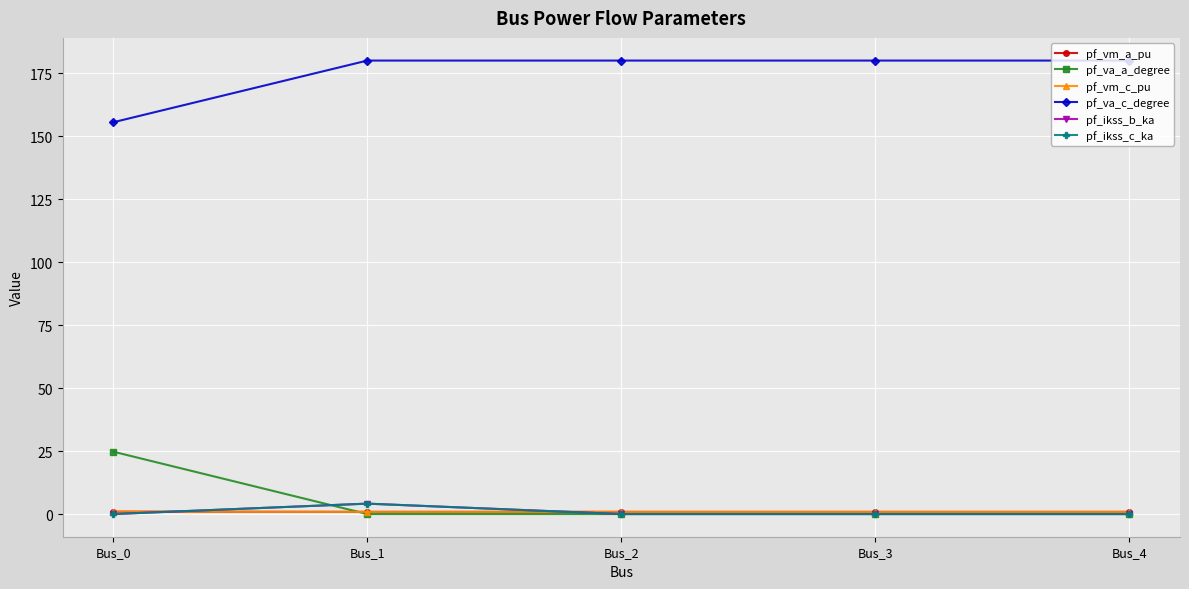

Is this an area chart (filled region under the line)?

No